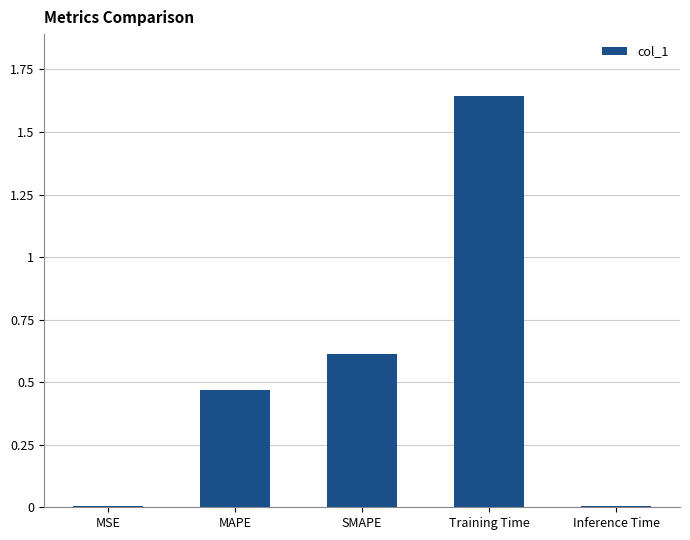

Which has a higher value, Training Time or SMAPE?

Training Time